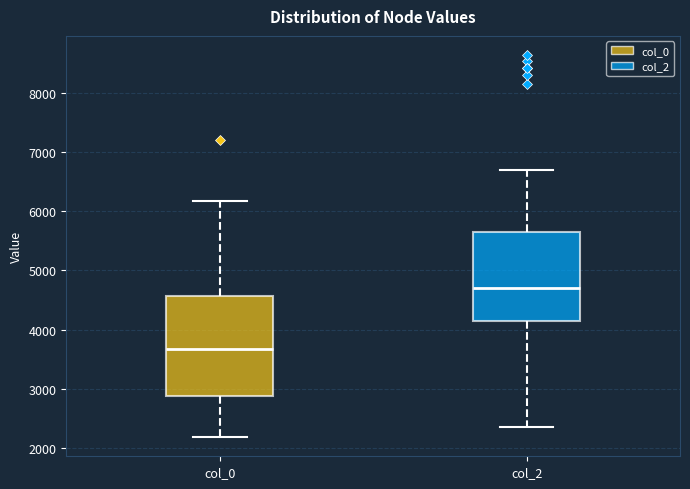

Where is the upper edge of the box for col_0 on the y-axis? The values are not printed on the chart, so give them approximately, as read against the axis.

4600